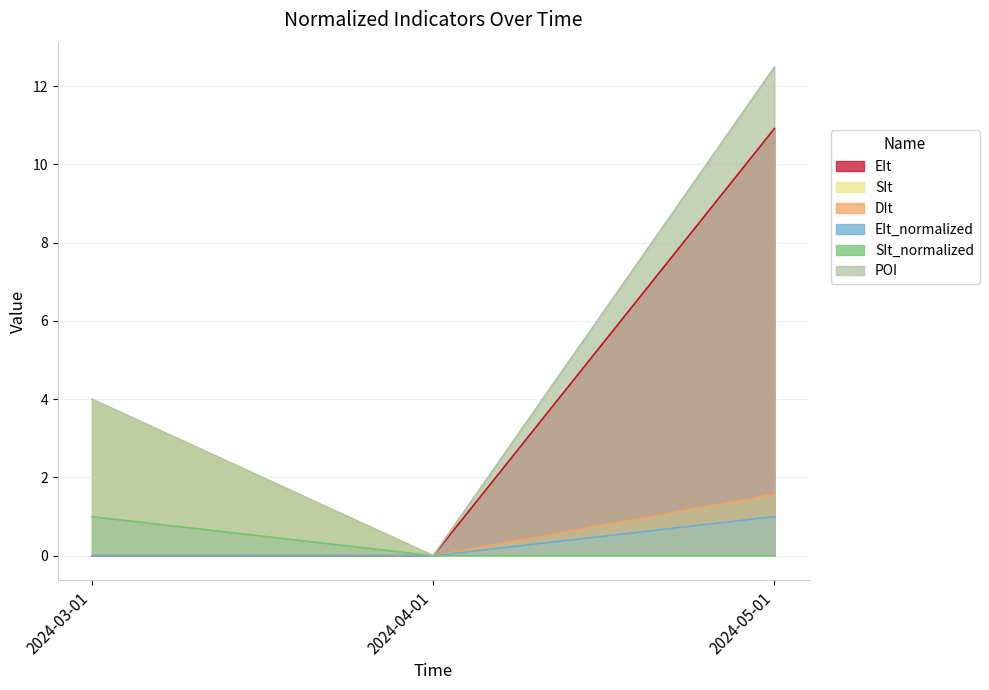

What is the label of the 2nd point from the right?

2024-04-01